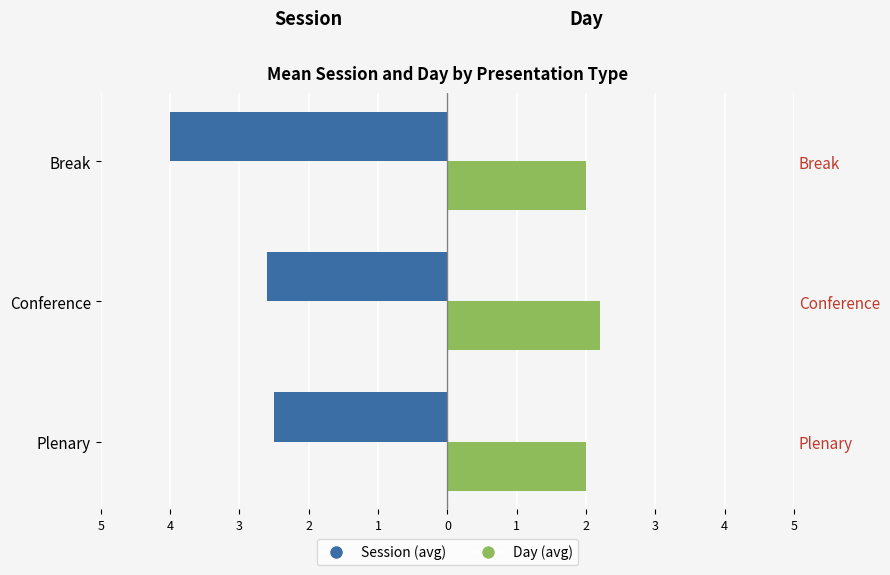

What is the highest value of the Day (avg) series?

2.2